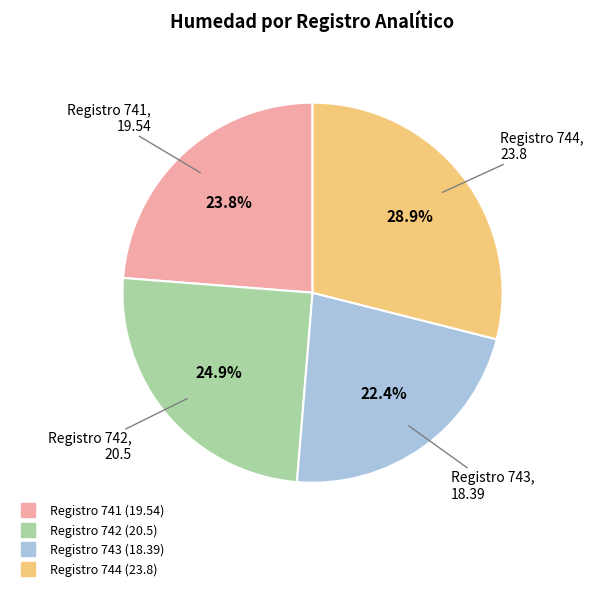

Is there any slice that represents more than half of the pie?

No